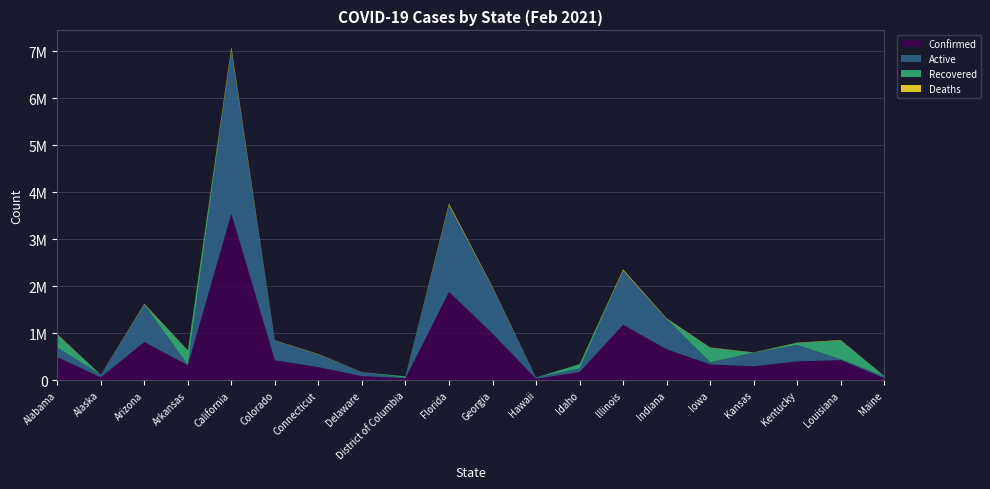

Reading right to left, extract all data points from this chart.

Confirmed: Maine=43736	Louisiana=426048	Kentucky=399013	Kansas=294091	Iowa=333964	Indiana=657037	Illinois=1177241	Idaho=169866	Hawaii=28044	Georgia=990821	Florida=1878533	District of Columbia=39844	Delaware=85228	Connecticut=276691	Colorado=422390	California=3543340	Arkansas=316593	Arizona=810658	Alaska=57808	Alabama=488973
Active: Maine=30304	Louisiana=19711	Kentucky=347470	Kansas=289489	Iowa=44639	Indiana=644587	Illinois=1154713	Idaho=75453	Hawaii=27024	Georgia=973894	Florida=1848320	District of Columbia=10314	Delaware=83849	Connecticut=269119	Colorado=416483	California=3493452	Arkansas=4834	Arizona=795008	Alaska=57503	Alabama=204068
Recovered: Maine=12772	Louisiana=396834	Kentucky=47067	Kansas=0	Iowa=310864	Indiana=0	Illinois=0	Idaho=92573	Hawaii=0	Georgia=0	Florida=0	District of Columbia=28532	Delaware=0	Connecticut=0	Colorado=0	California=0	Arkansas=306382	Arizona=0	Alaska=0	Alabama=275245
Deaths: Maine=660	Louisiana=9503	Kentucky=4476	Kansas=4640	Iowa=5400	Indiana=12450	Illinois=22528	Idaho=1840	Hawaii=431	Georgia=16927	Florida=30213	District of Columbia=998	Delaware=1379	Connecticut=7572	Colorado=5907	California=50496	Arkansas=5377	Arizona=15650	Alaska=290	Alabama=9660